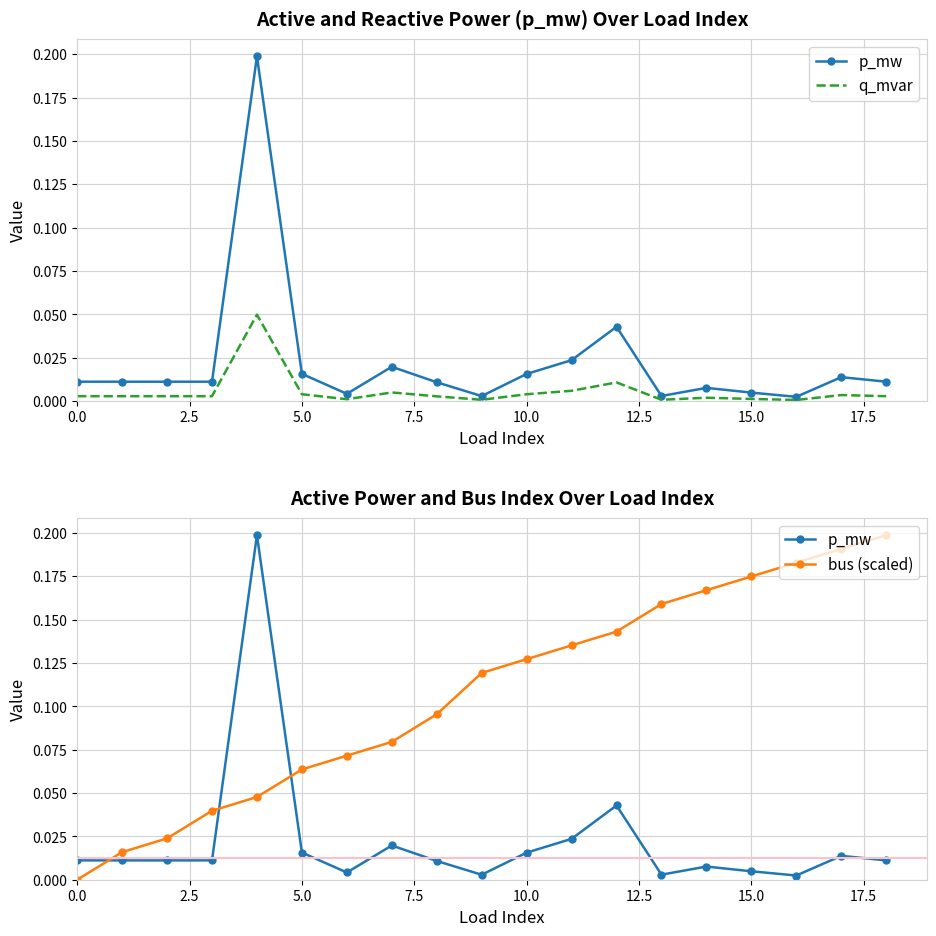

What is the label of the 3rd point from the right?

16